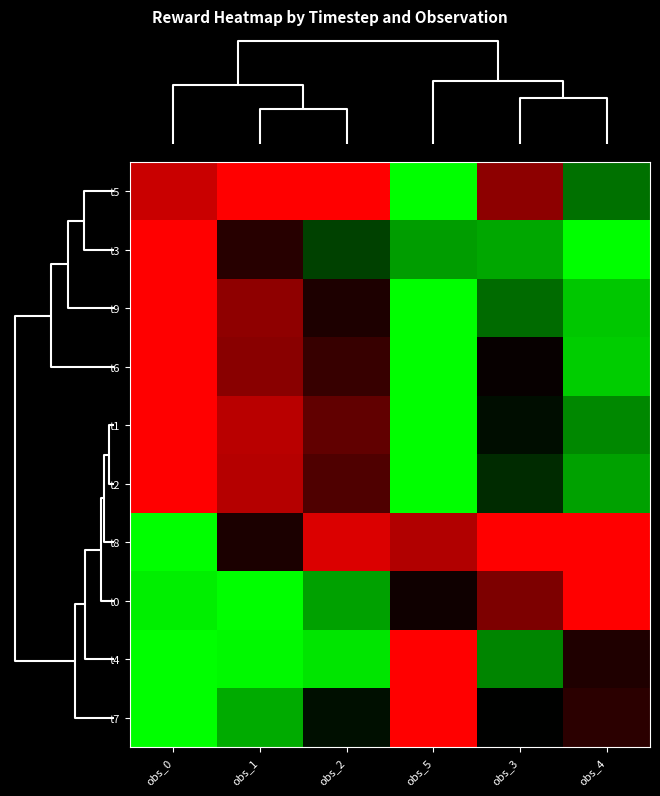

Reading left to right, extract all data points from this chart.

t5: obs_0=-0.8	obs_1=-1.0	obs_2=-1.0	obs_5=1.0	obs_3=-0.6	obs_4=0.4
t3: obs_0=-1.0	obs_1=-0.2	obs_2=0.3	obs_5=0.6	obs_3=0.7	obs_4=1.0
t9: obs_0=-1.0	obs_1=-0.6	obs_2=-0.1	obs_5=1.0	obs_3=0.4	obs_4=0.8
t6: obs_0=-1.0	obs_1=-0.5	obs_2=-0.2	obs_5=1.0	obs_3=-0.0	obs_4=0.8
t1: obs_0=-1.0	obs_1=-0.7	obs_2=-0.4	obs_5=1.0	obs_3=0.1	obs_4=0.5
t2: obs_0=-1.0	obs_1=-0.7	obs_2=-0.3	obs_5=1.0	obs_3=0.2	obs_4=0.6
t8: obs_0=1.0	obs_1=-0.1	obs_2=-0.9	obs_5=-0.7	obs_3=-1.0	obs_4=-1.0
t0: obs_0=0.9	obs_1=1.0	obs_2=0.6	obs_5=-0.1	obs_3=-0.5	obs_4=-1.0
t4: obs_0=1.0	obs_1=1.0	obs_2=0.9	obs_5=-1.0	obs_3=0.5	obs_4=-0.1
t7: obs_0=1.0	obs_1=0.7	obs_2=0.1	obs_5=-1.0	obs_3=0.0	obs_4=-0.2